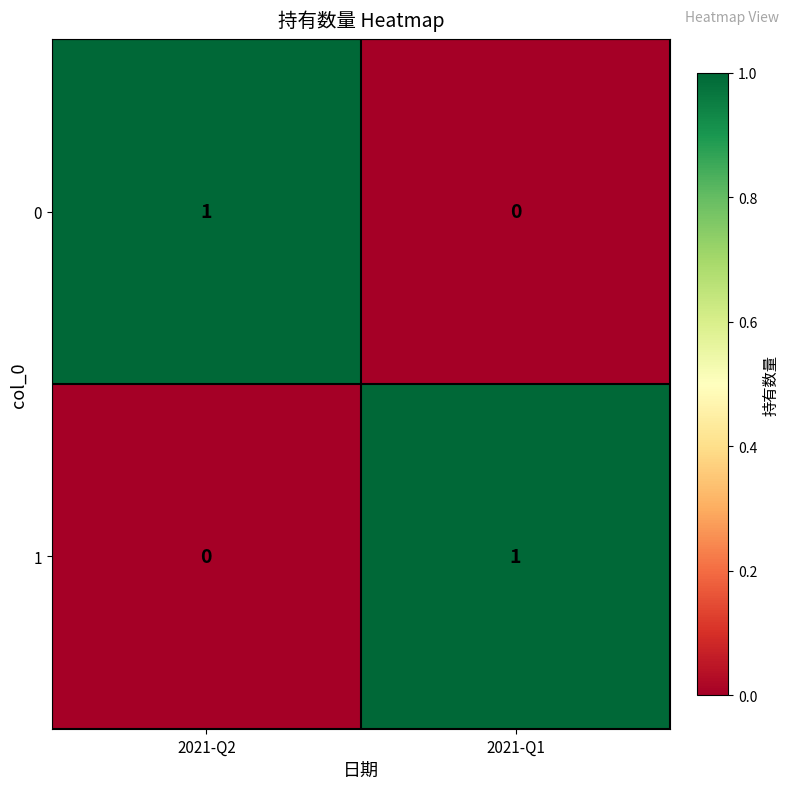

Is it true that 0 equals 0 at 2021-Q1?

True